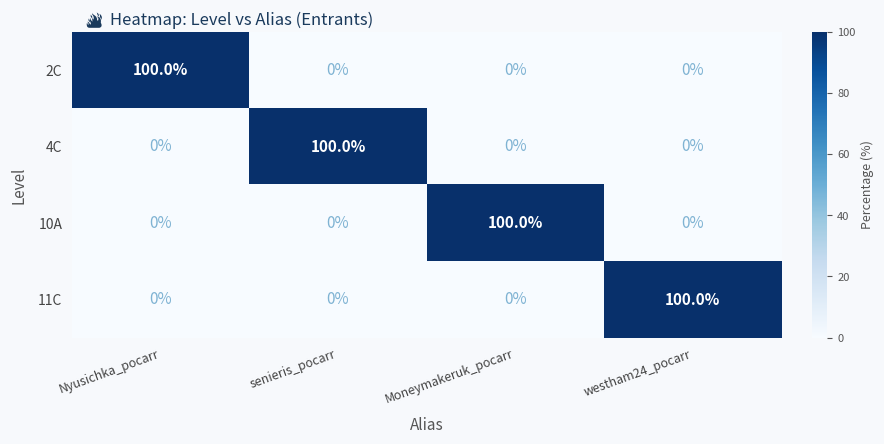

Is the value of 2C at Moneymakeruk_pocarr greater than the value of 11C at westham24_pocarr?

No